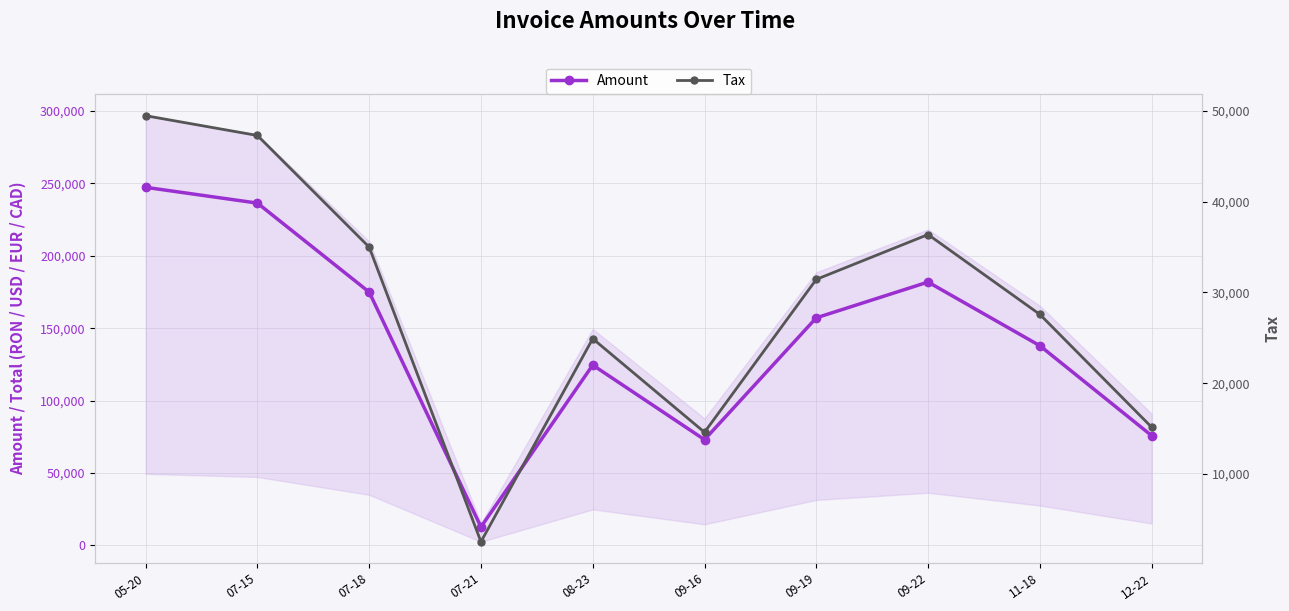

At which category is the sum across all series the highest?

05-20